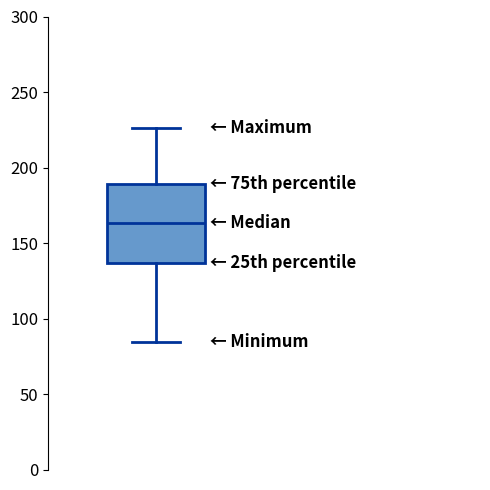

Where is the lower edge of the box on the y-axis? The values are not printed on the chart, so give them approximately, as read against the axis.

135